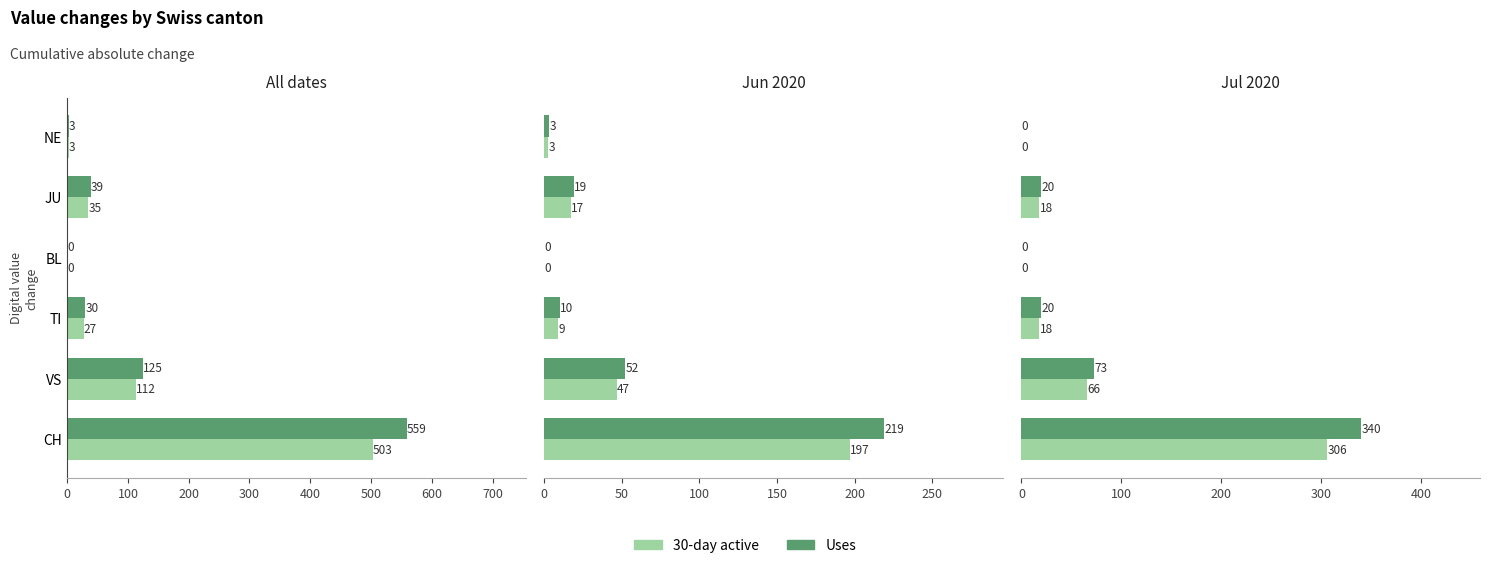

What is the difference between the maximum and minimum values in the 30-day active series?

306.0